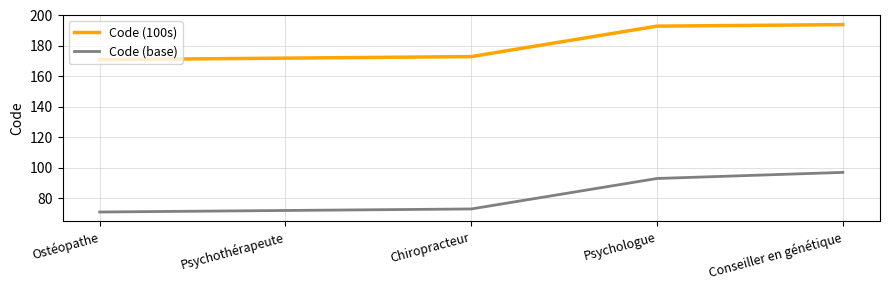

Reading left to right, what are all the values shown in this chart?

Code (100s): 171	172	173	193	194
Code (base): 71	72	73	93	97